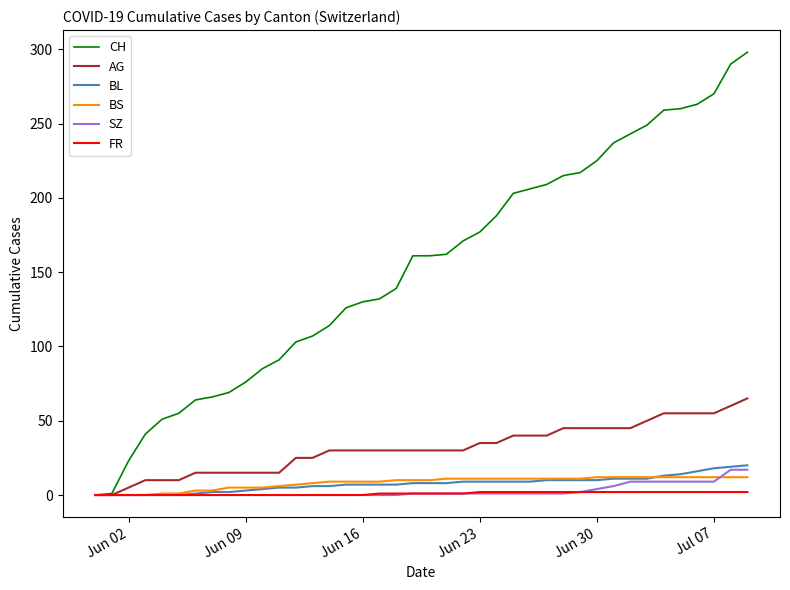

Does the chart have visible grid lines?

No